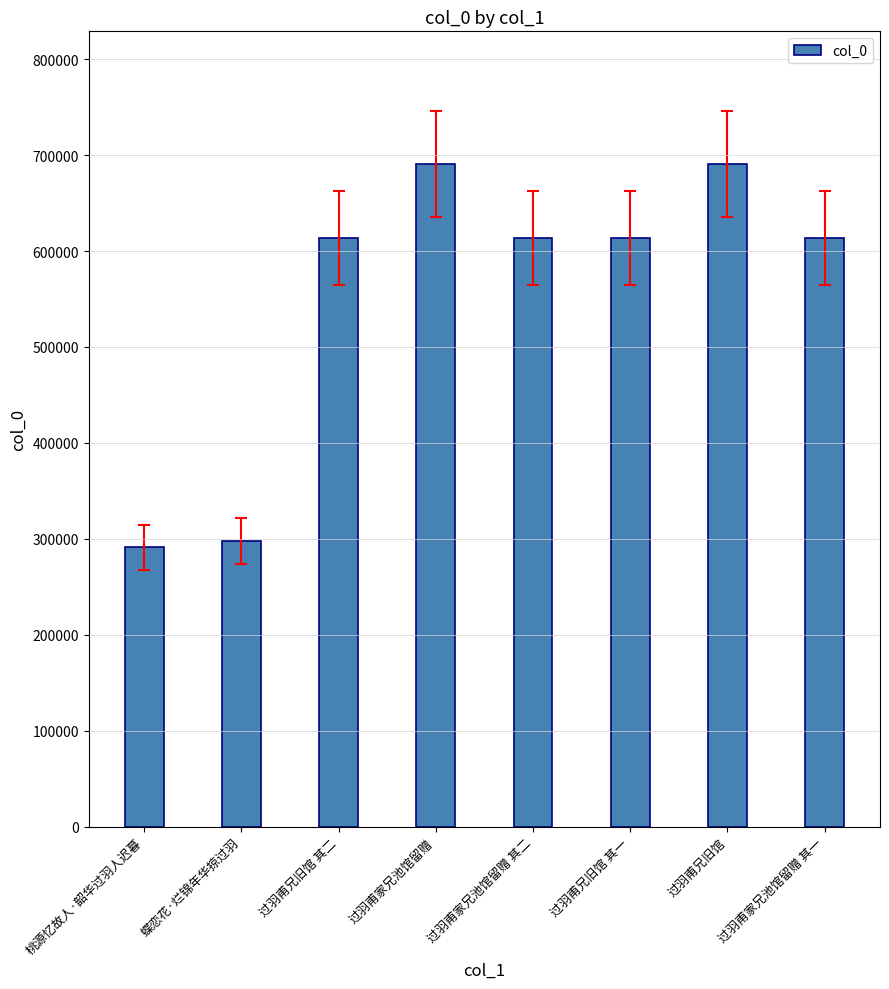

What is the difference between the maximum and minimum values?

399675